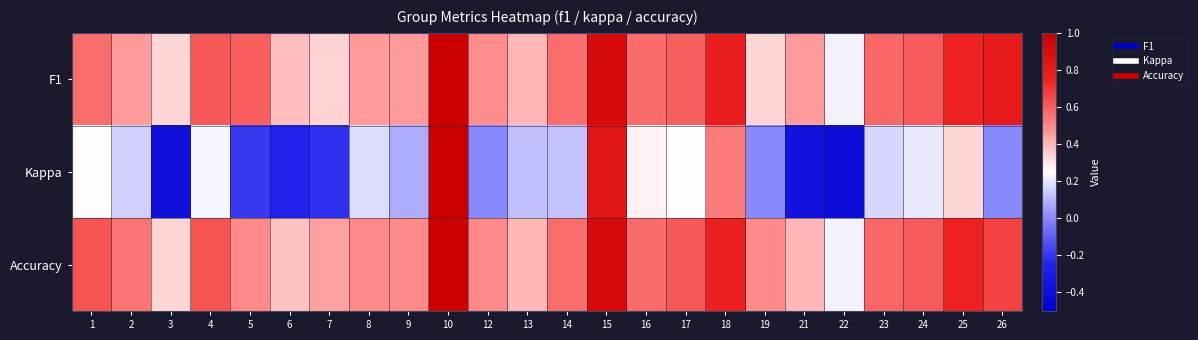

What is the total value across all series at 16?

1.4